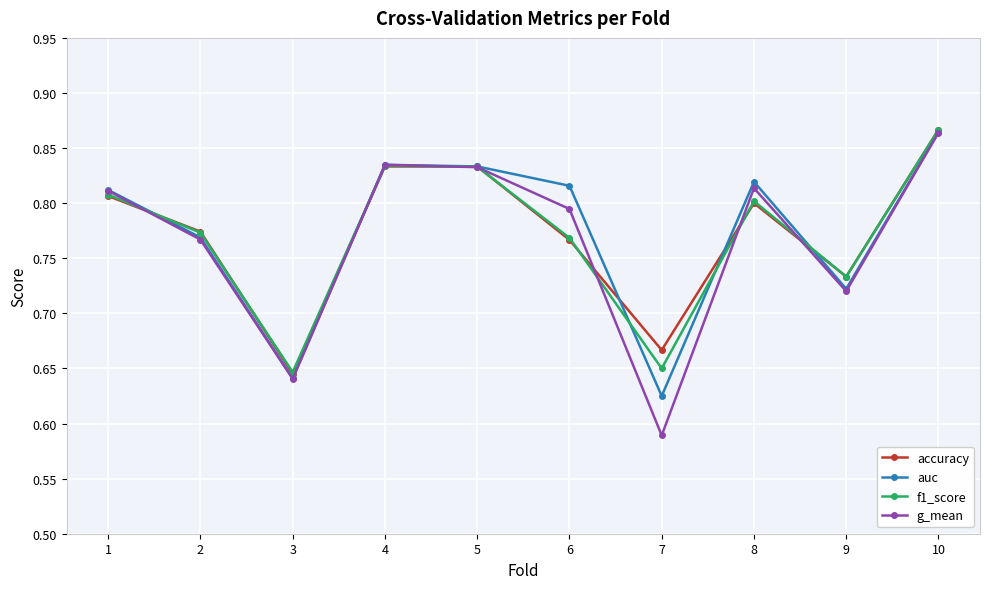

At which label does accuracy reach its minimum?

3